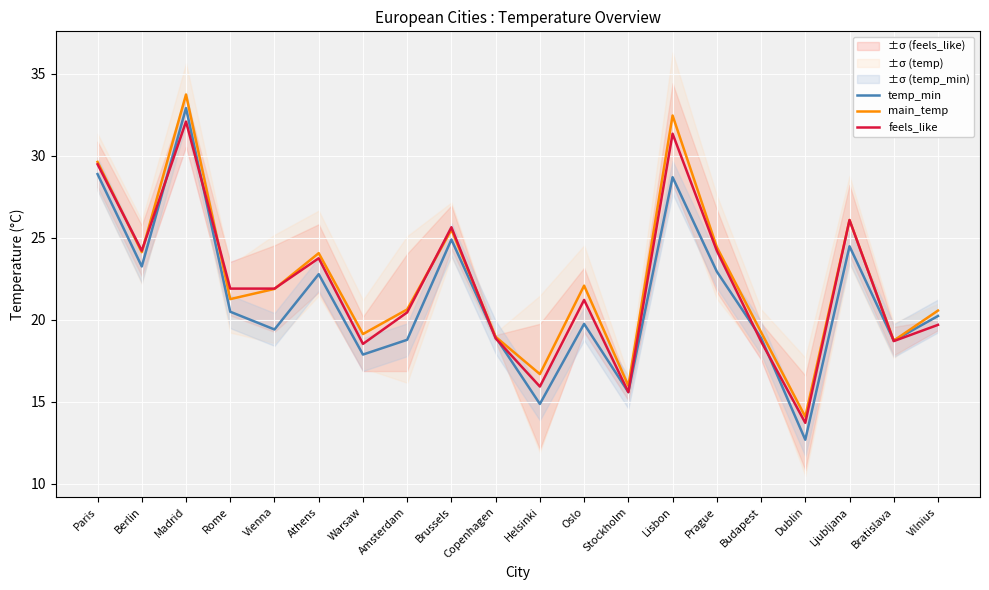

Is it true that temp_min equals 5.9 at Berlin?

False